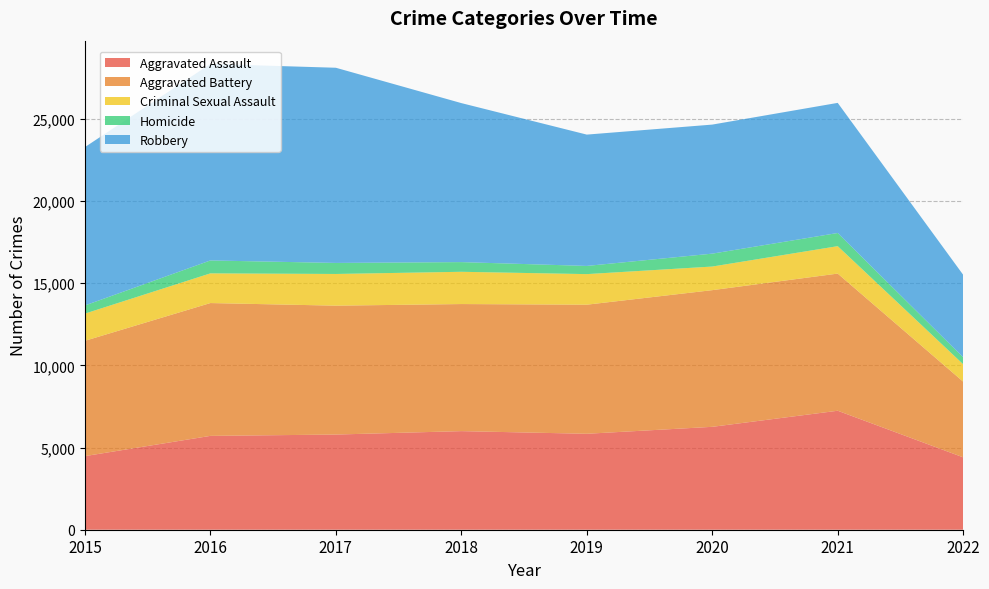

Reading left to right, transcribe all the data shown in this chart.

Aggravated Assault: 2015=4480	2016=5712	2017=5793	2018=6001	2019=5840	2020=6263	2021=7242	2022=4406
Aggravated Battery: 2015=7018	2016=8085	2017=7845	2018=7735	2019=7857	2020=8319	2021=8348	2022=4606
Criminal Sexual Assault: 2015=1656	2016=1807	2017=1929	2018=1964	2019=1861	2020=1437	2021=1670	2022=1060
Homicide: 2015=496	2016=786	2017=672	2018=589	2019=498	2020=785	2021=801	2022=422
Robbery: 2015=9638	2016=11960	2017=11880	2018=9679	2019=7994	2020=7855	2021=7920	2022=5021